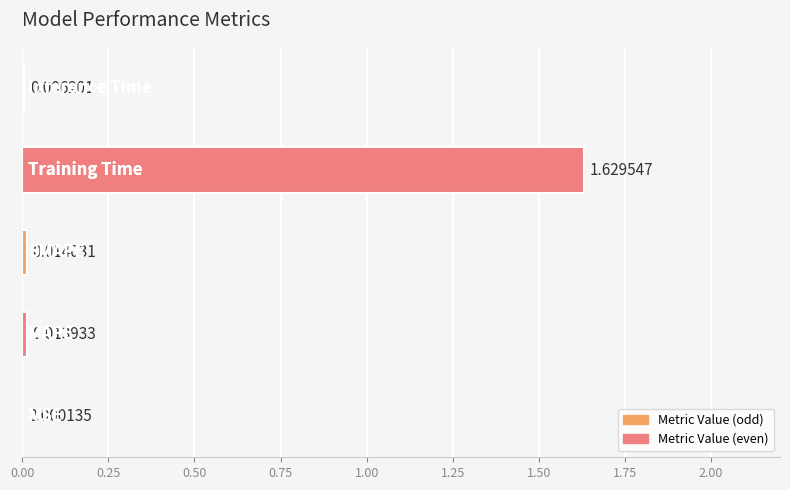

How many data points does each series have?

5